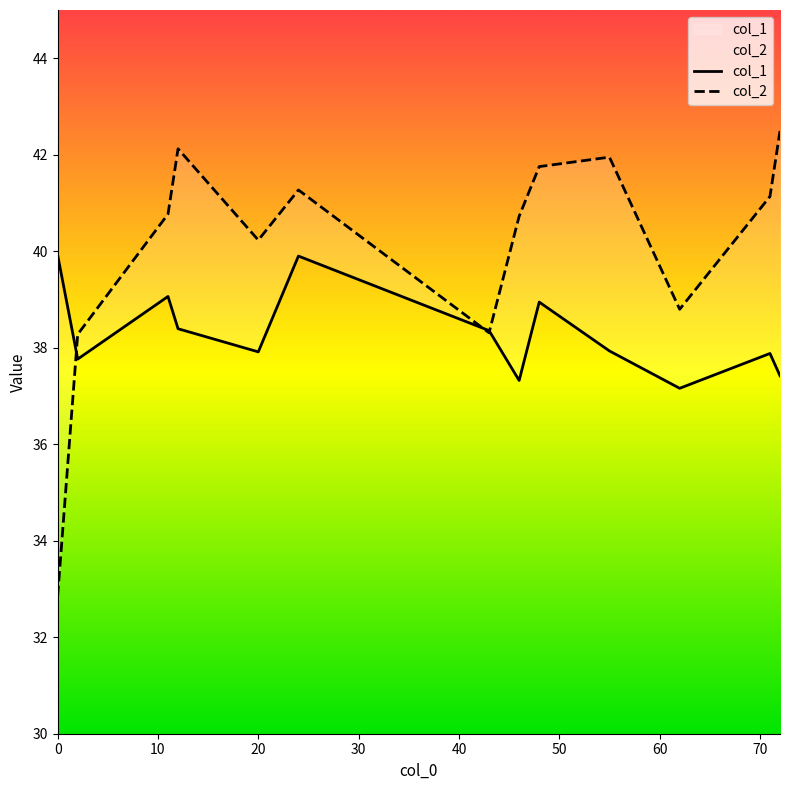

Which series ends up on top after the final intersection of col_1 and col_2?

col_2